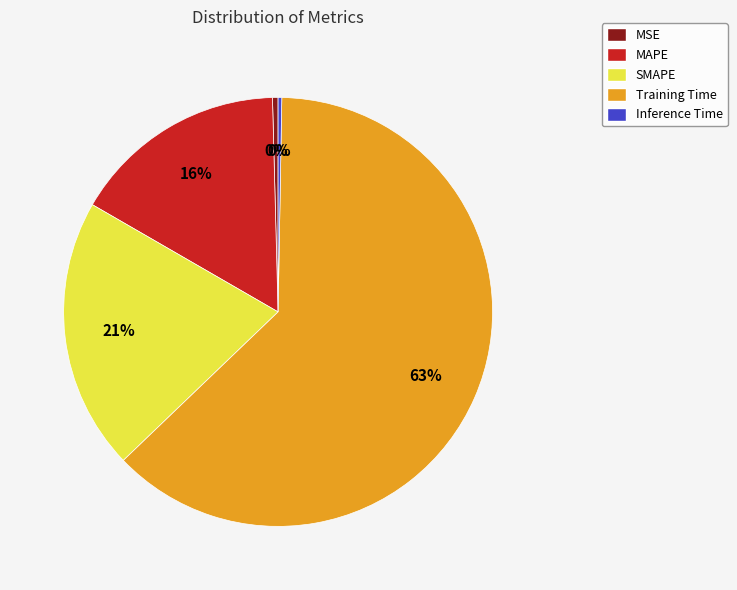

Between SMAPE and MAPE, which is larger?

SMAPE